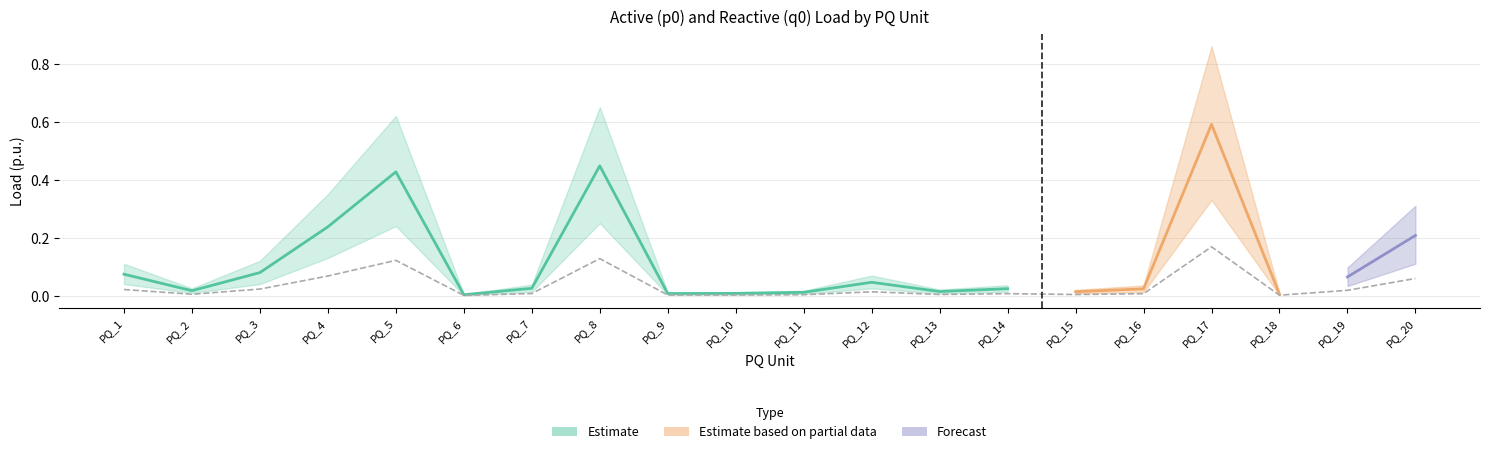

Reading left to right, what are all the values shown in this chart?

p0: 0.1	0.0	0.1	0.2	0.4	0.0	0.0	0.4	0.0	0.0	0.0	0.0	0.0	0.0	0.0	0.0	0.6	0.0	0.1	0.2
q0: 0.0	0.0	0.0	0.1	0.1	0.0	0.0	0.1	0.0	0.0	0.0	0.0	0.0	0.0	0.0	0.0	0.2	0.0	0.0	0.1
p0_upper: 0.1	0.0	0.1	0.3	0.6	0.0	0.0	0.7	0.0	0.0	0.0	0.1	0.0	0.0	0.0	0.0	0.9	0.0	0.1	0.3
p0_lower: 0.0	0.0	0.0	0.1	0.2	0.0	0.0	0.2	0.0	0.0	0.0	0.0	0.0	0.0	0.0	0.0	0.3	0.0	0.0	0.1